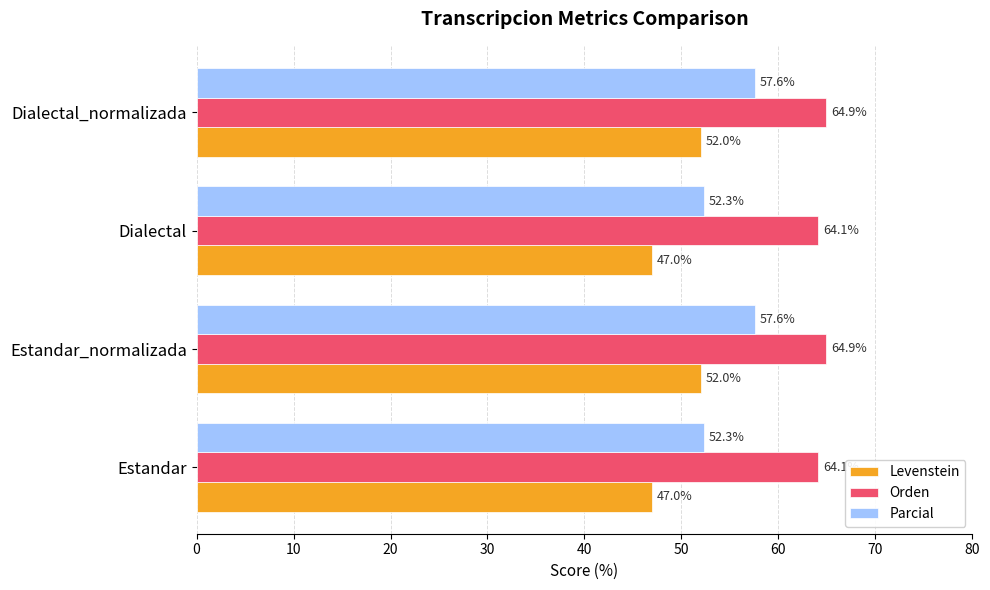

What is the total value across all series at Dialectal_normalizada?

174.5